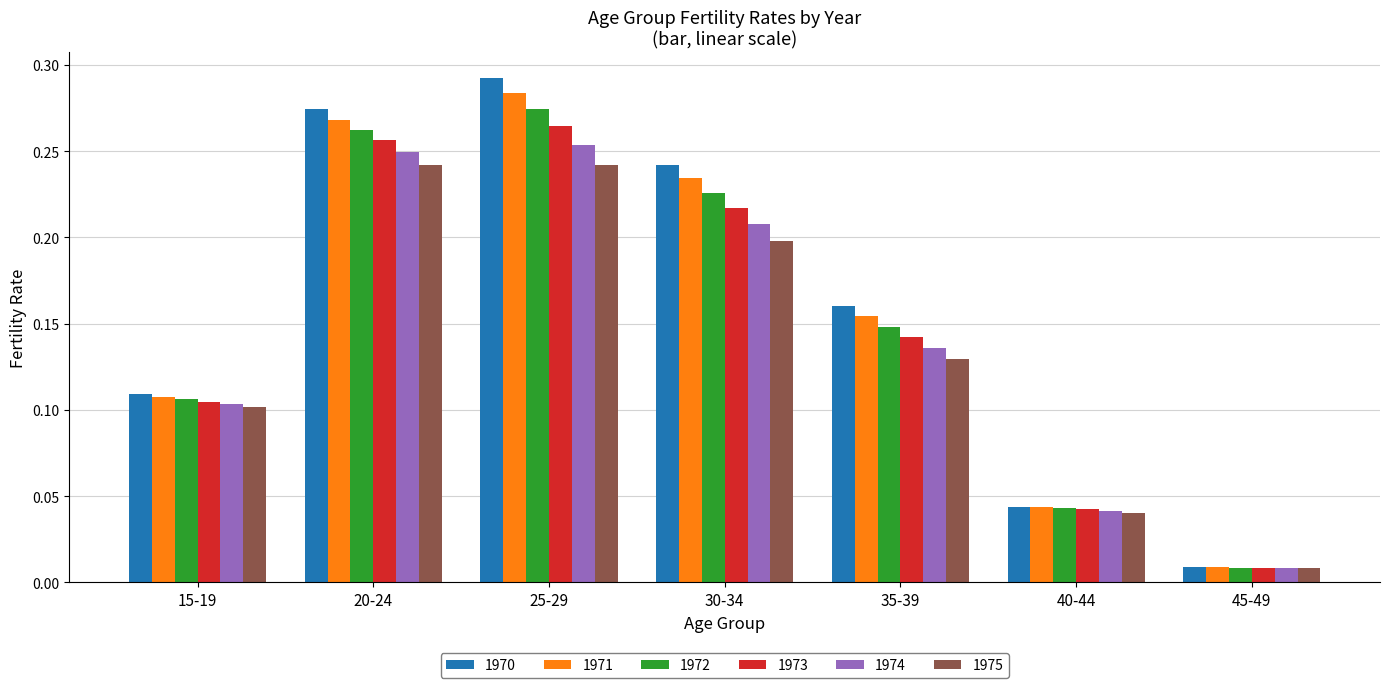

How many distinct data groups are displayed?

6